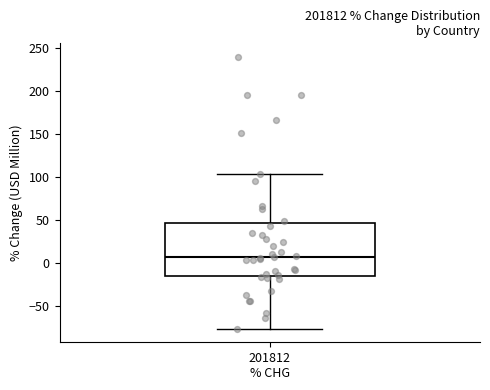

Where does the upper whisker of the box for 201812 % CHG end on the y-axis? The values are not printed on the chart, so give them approximately, as read against the axis.

105